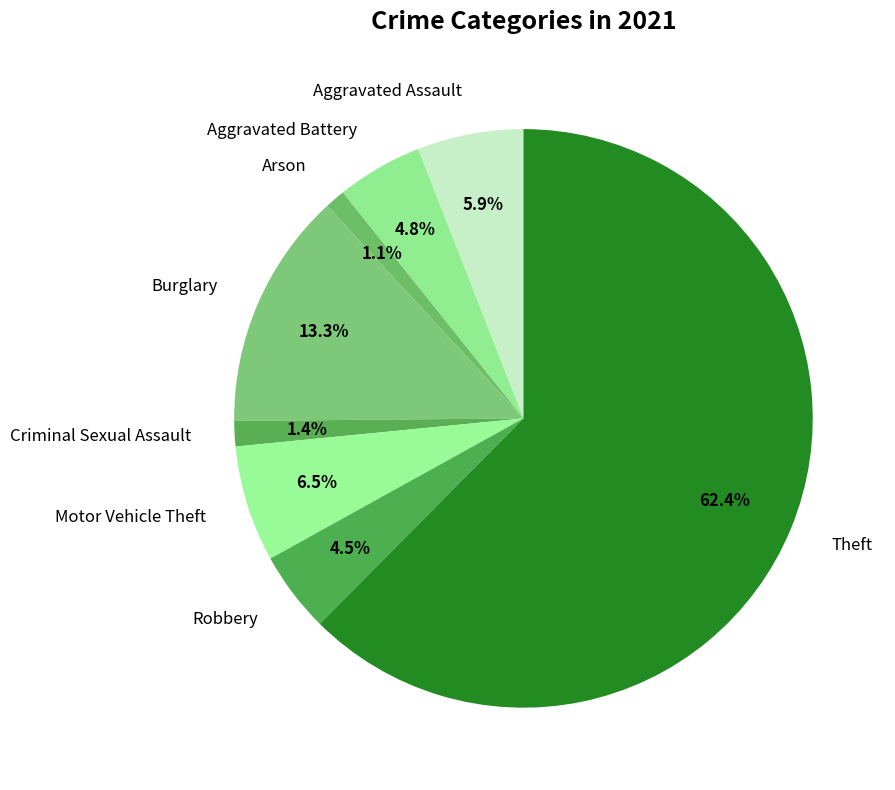

Combined, what portion of the pie is Burglary and Aggravated Assault?

19.2%